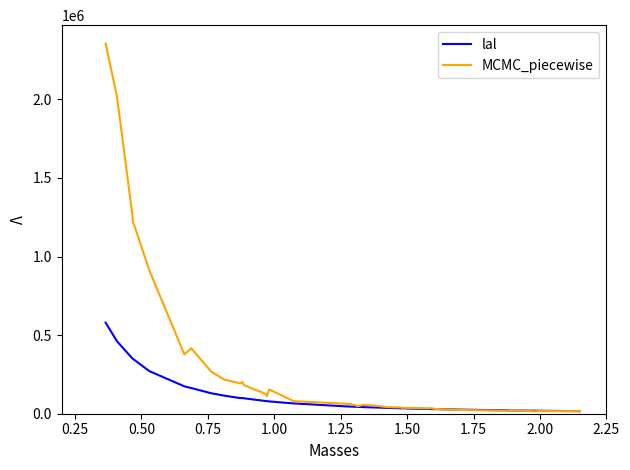

Which series has the largest range (max minus min)?

MCMC_piecewise